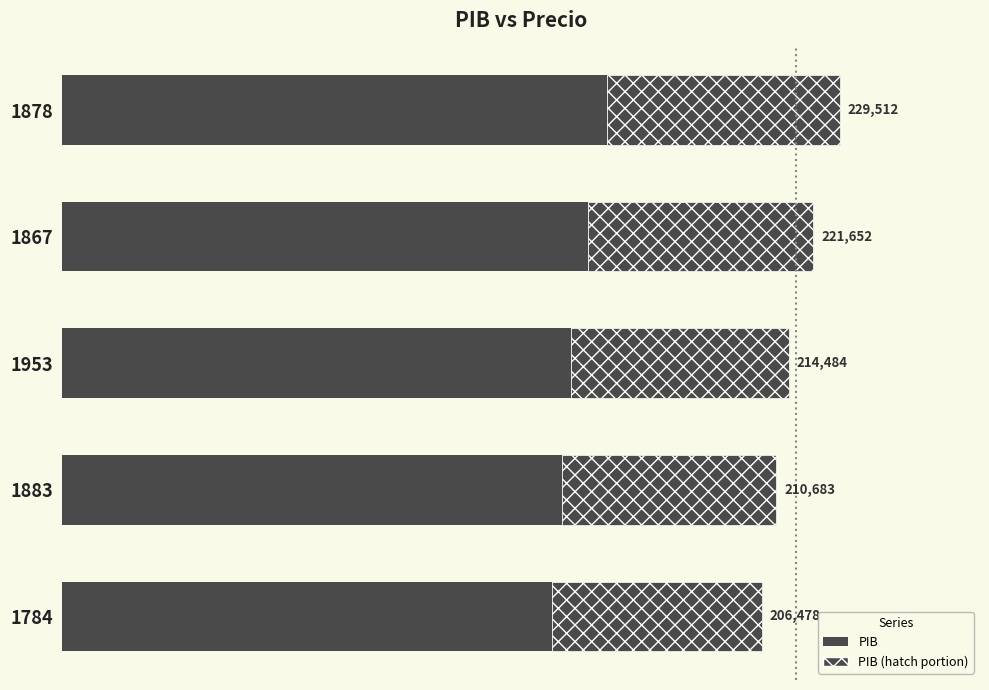

True or false: PIB (solid) has a value of 150138.6 at 1953.

True